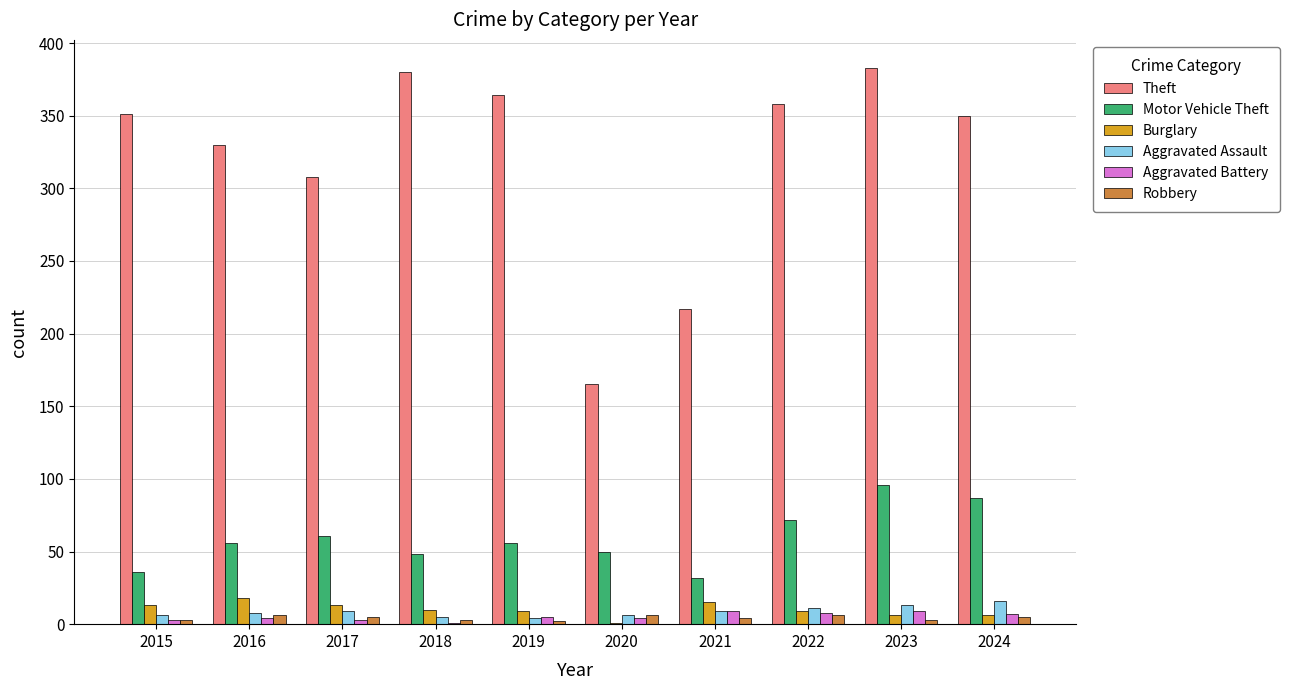

What is the average value of the Aggravated Assault series?

9